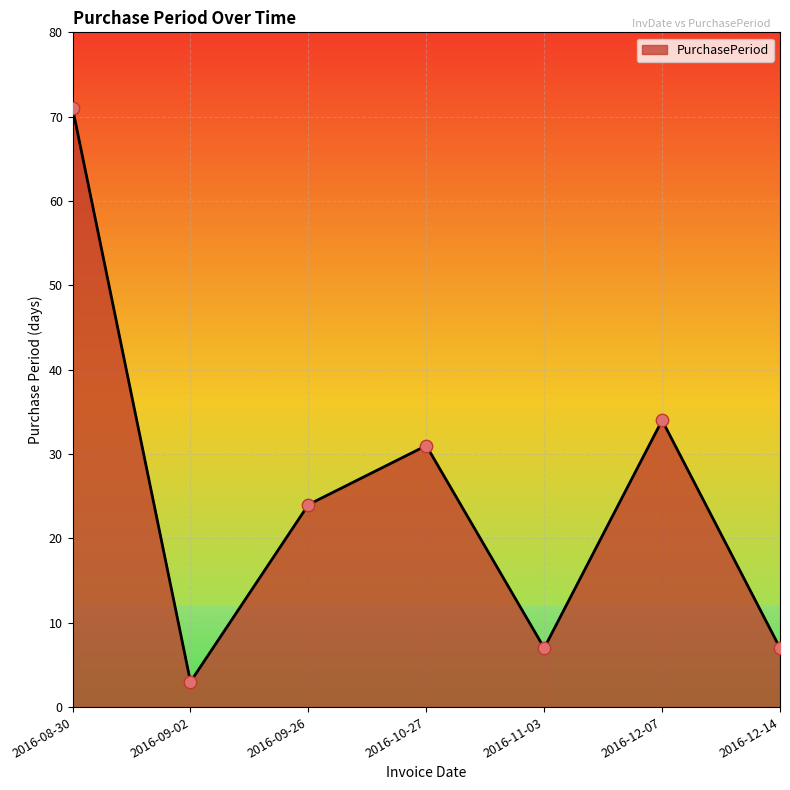

What is the change in value from 2016-11-03 to 2016-12-07?

+27